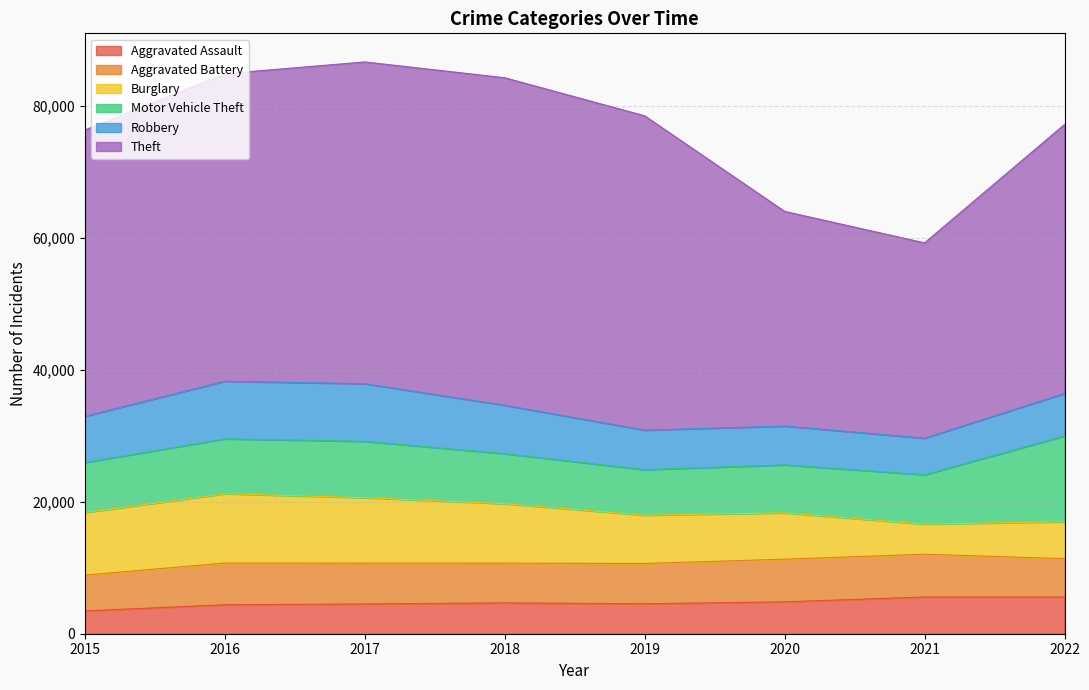

At which category does Theft reach its first local valley?

2021